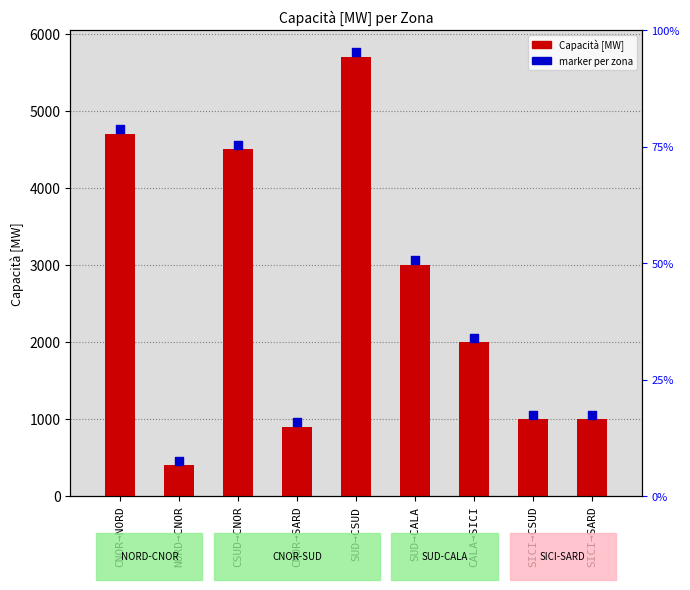

Which series reaches the maximum Y coordinate?

marker per zona